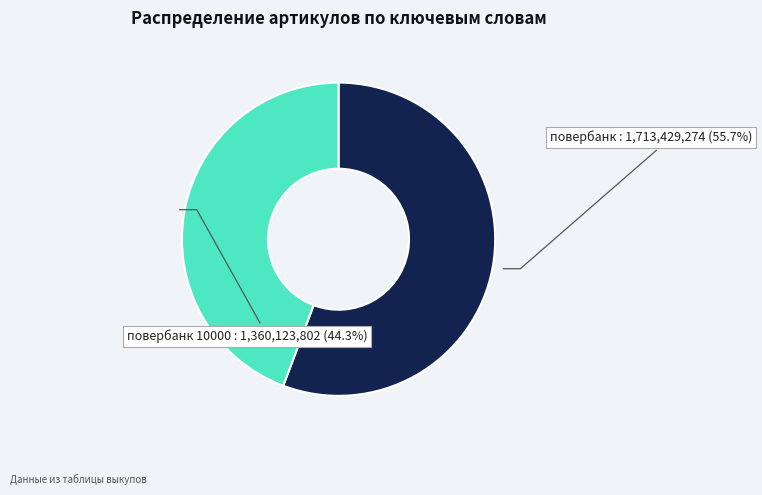

Does any single category account for the majority?

Yes